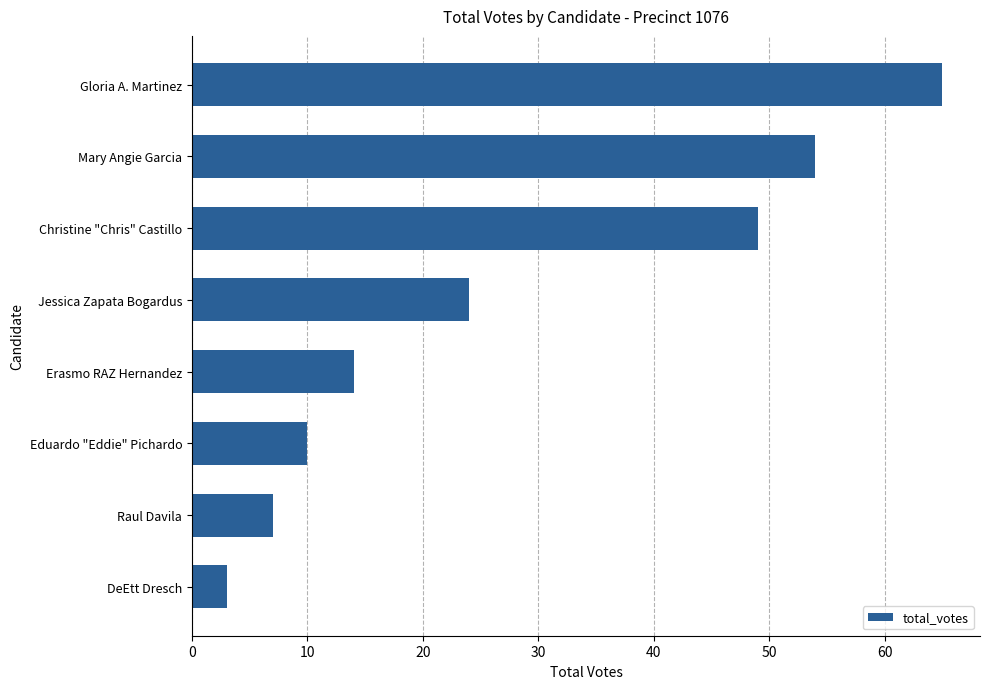

Reading top to bottom, transcribe all the data shown in this chart.

Gloria A. Martinez=65	Mary Angie Garcia=54	Christine "Chris" Castillo=49	Jessica Zapata Bogardus=24	Erasmo RAZ Hernandez=14	Eduardo "Eddie" Pichardo=10	Raul Davila=7	DeEtt Dresch=3